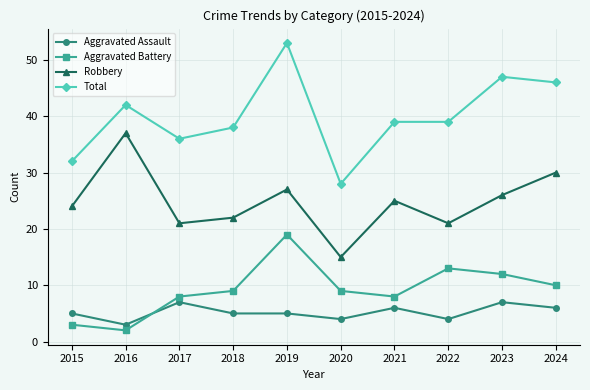

Between 2017 and 2019, which series saw the biggest shift?

Total